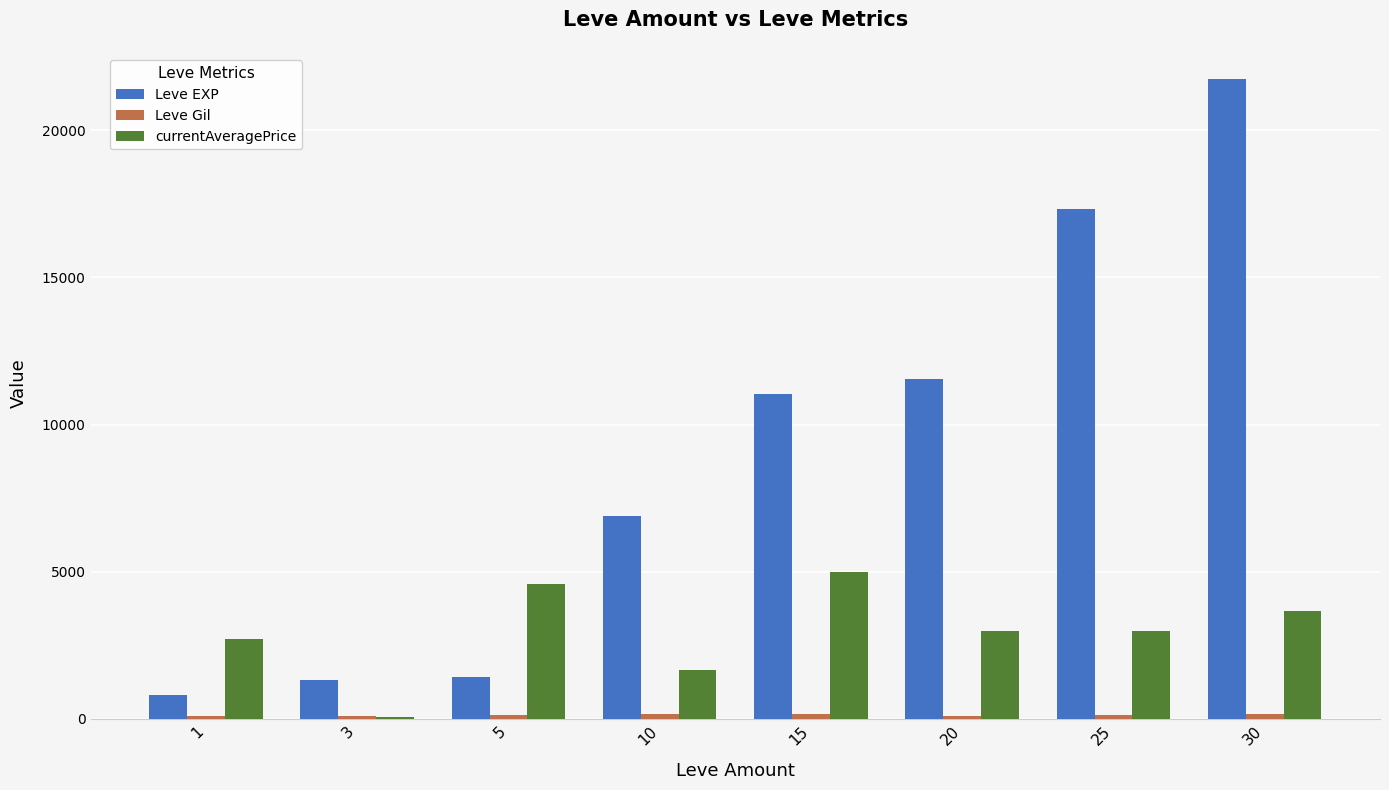

What is the total value across all series at 1?

3613